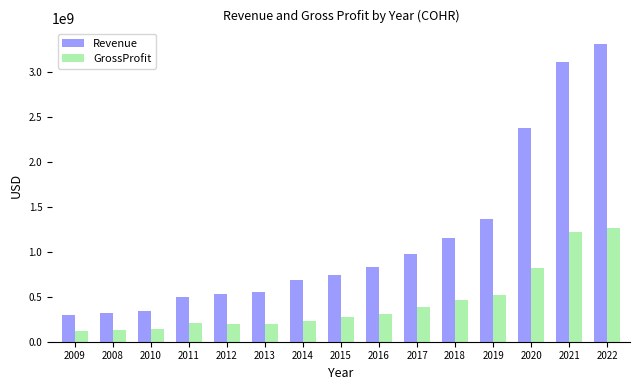

At 2008, list the series in order from smallest to largest.

GrossProfit, Revenue